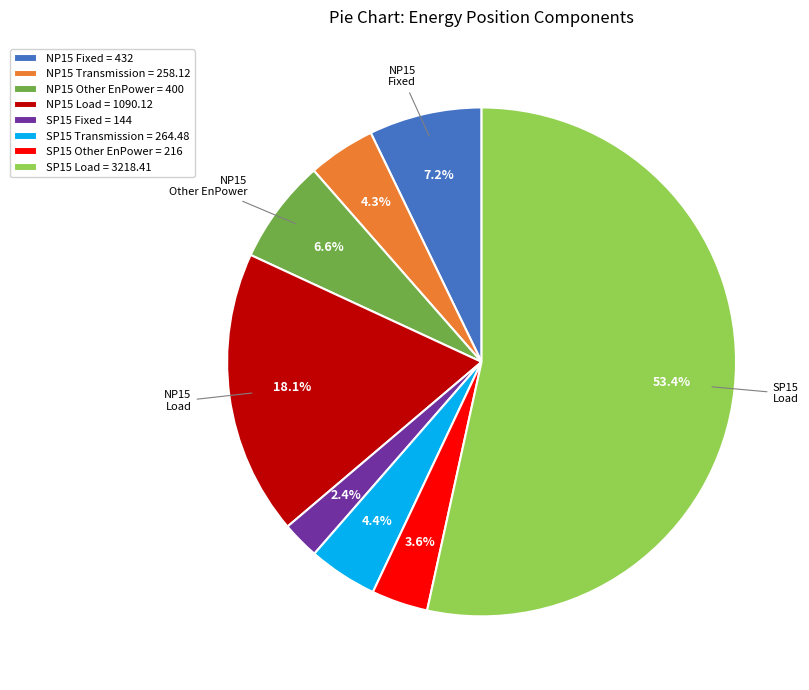

Which category accounts for the majority?

SP15 Load = 3218.41